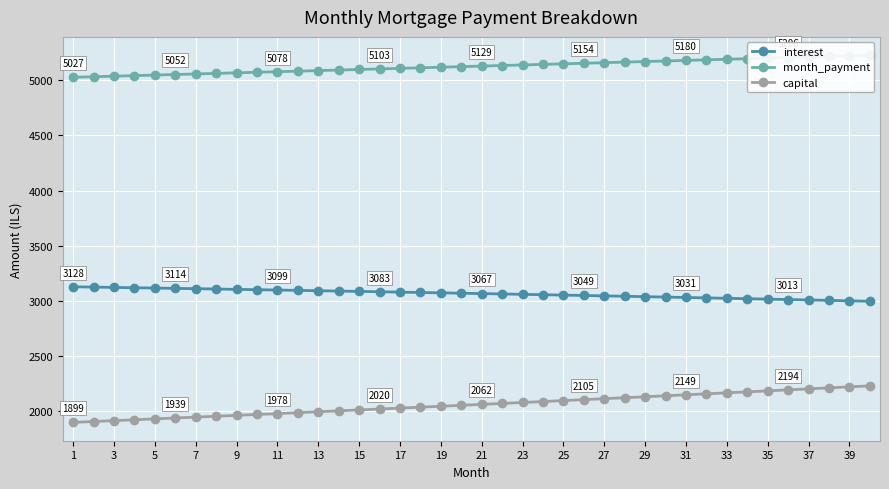

Reading left to right, transcribe all the data shown in this chart.

interest: 3128.1	3125.3	3122.5	3119.6	3116.7	3113.8	3110.8	3107.9	3104.8	3101.8	3098.8	3095.7	3092.5	3089.4	3086.2	3083.0	3079.8	3076.5	3073.2	3069.9	3066.5	3063.2	3059.7	3056.3	3052.8	3049.3	3045.8	3042.2	3038.6	3035.0	3031.3	3027.6	3023.9	3020.2	3016.4	3012.6	3008.7	3004.8	3000.9	2997.0
month_payment: 5027.2	5032.3	5037.3	5042.4	5047.4	5052.4	5057.5	5062.6	5067.6	5072.7	5077.8	5082.8	5087.9	5093.0	5098.1	5103.2	5108.3	5113.4	5118.5	5123.6	5128.8	5133.9	5139.0	5144.2	5149.3	5154.4	5159.6	5164.8	5169.9	5175.1	5180.3	5185.5	5190.6	5195.8	5201.0	5206.2	5211.4	5216.6	5221.9	5227.1
capital: 1899.1	1907.0	1914.8	1922.7	1930.7	1938.7	1946.7	1954.7	1962.8	1970.9	1978.0	1987.2	1995.4	2003.6	2011.9	2020.2	2028.5	2036.9	2045.3	2053.8	2062.2	2070.7	2079.3	2087.9	2096.5	2105.1	2113.8	2122.6	2131.3	2140.1	2149.0	2157.8	2166.7	2175.7	2184.7	2193.7	2202.7	2211.8	2221.0	2230.1